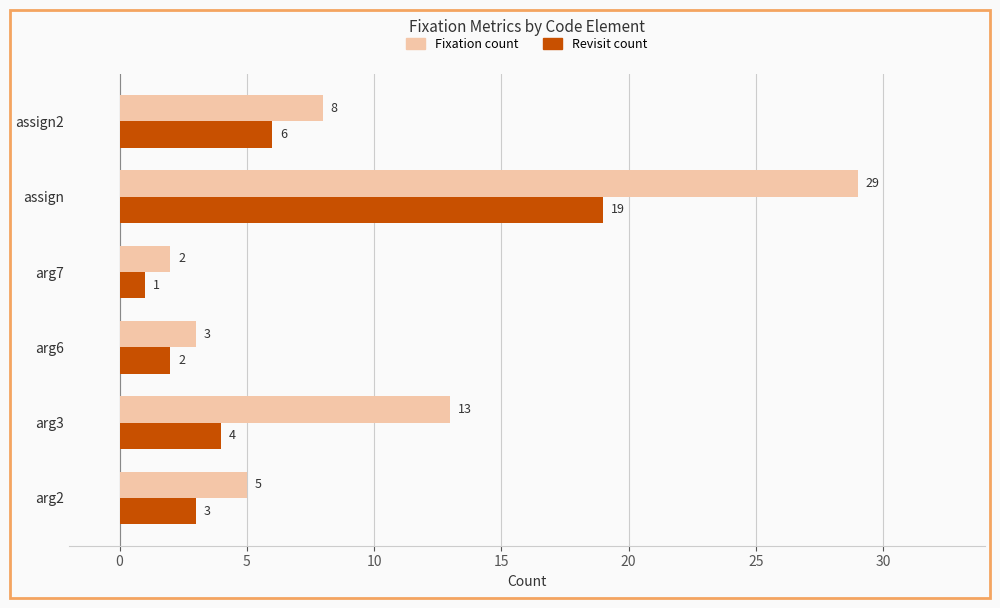

How many categories are shown in the chart?

6